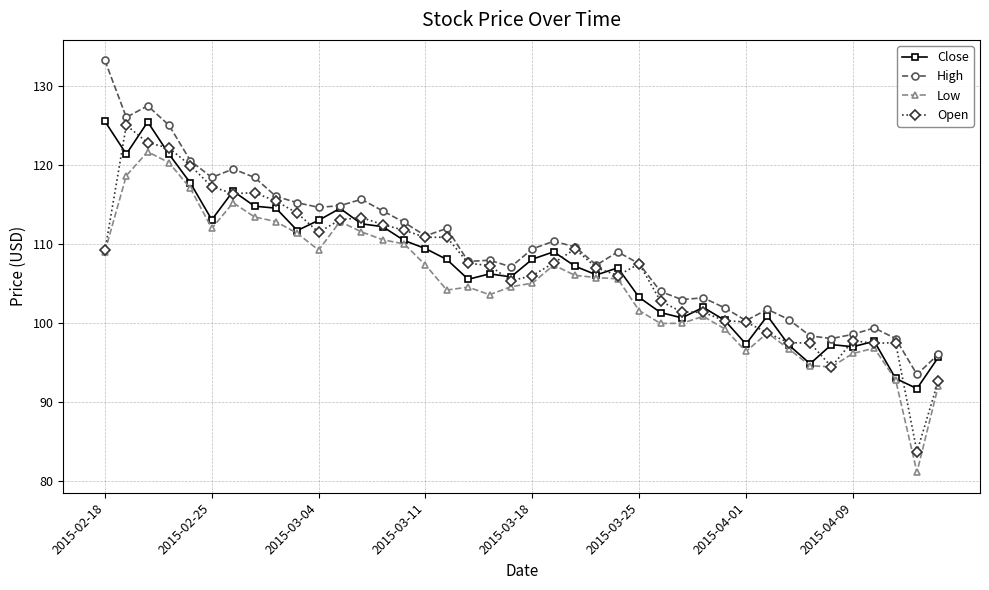

Which series has the largest total across all categories?

High